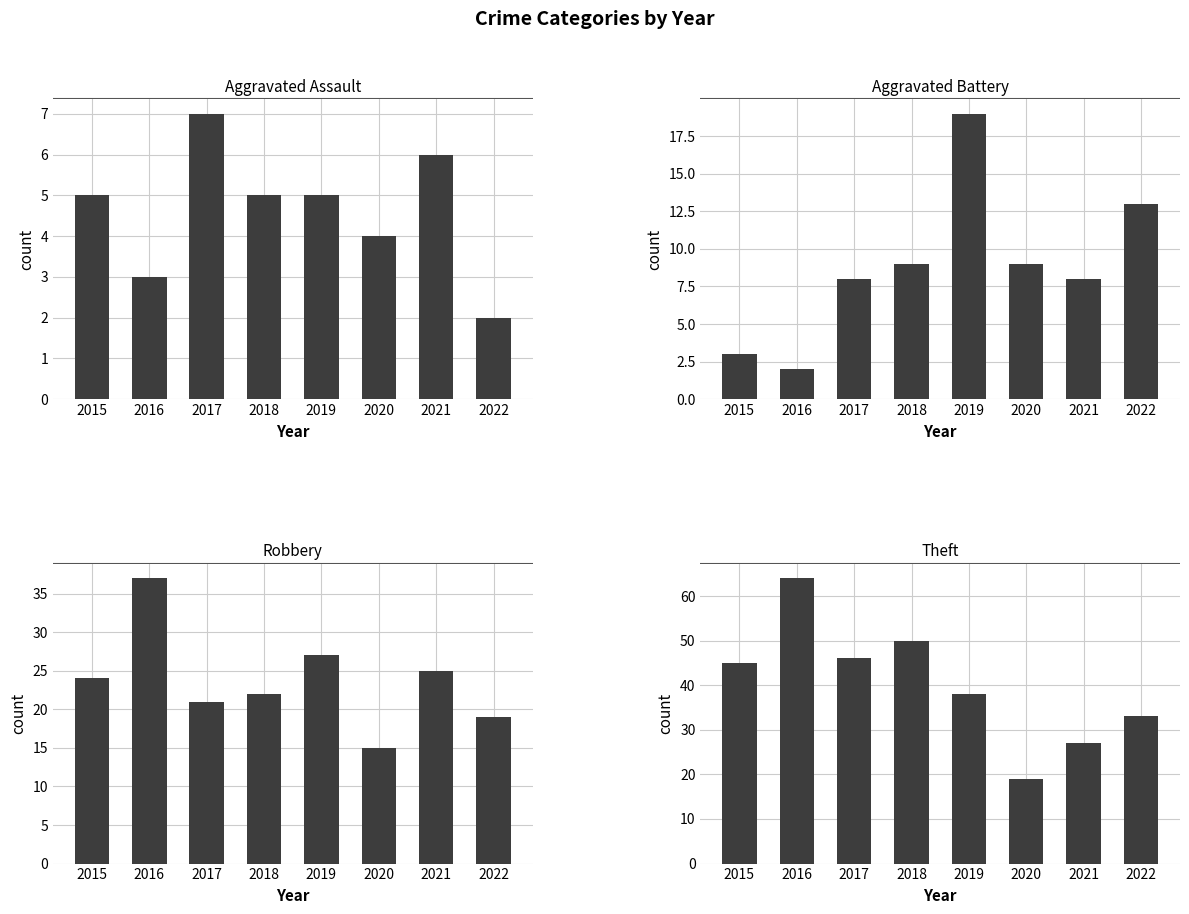

The Aggravated Assault series shows 6 at 2021. True or false?

True